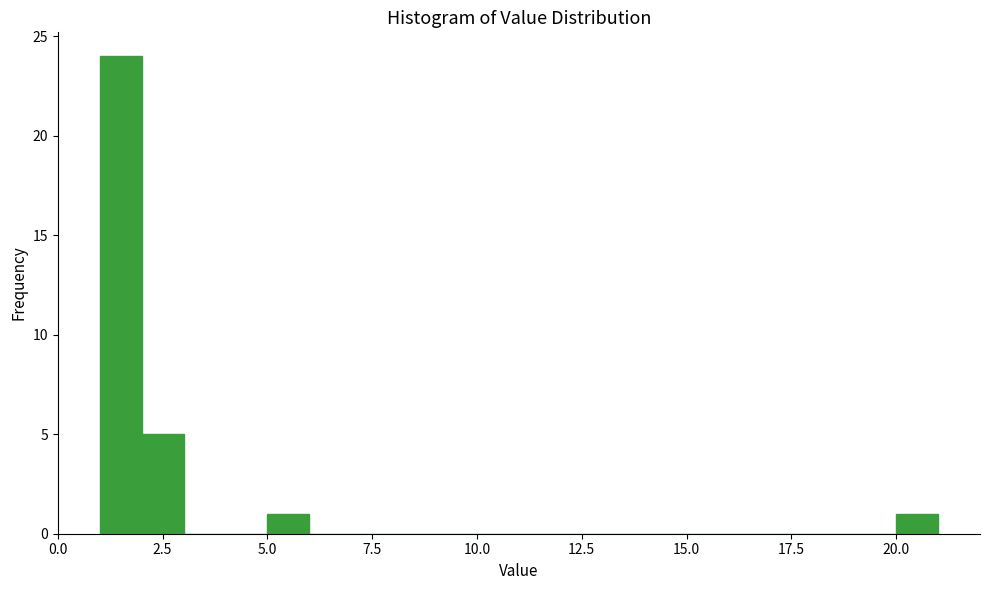

Around what value on the x-axis is the tallest bar? Give the approximate position of its centre, as read against the axis.

1.5